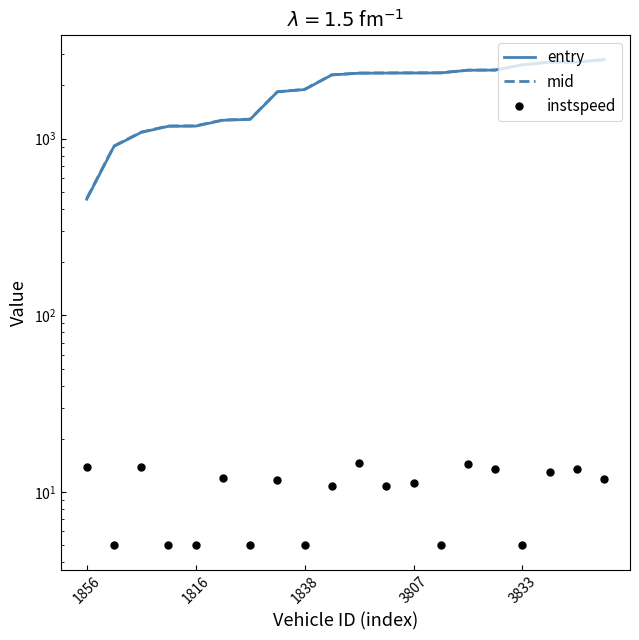

Which has a higher value, 3833 or 15?

15